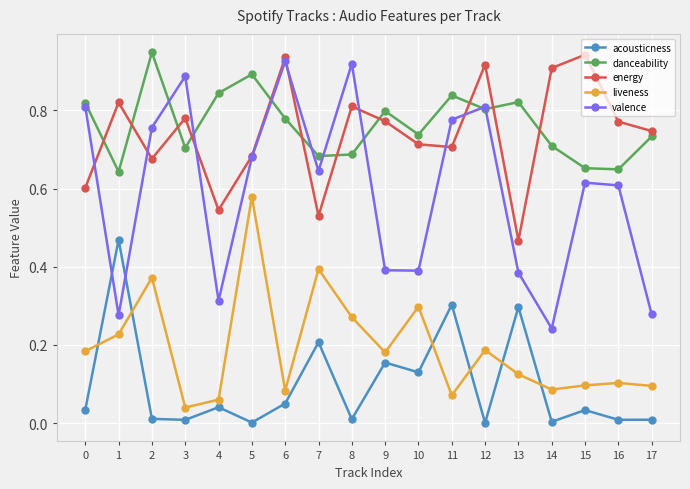

True or false: liveness and danceability intersect in this chart.

False